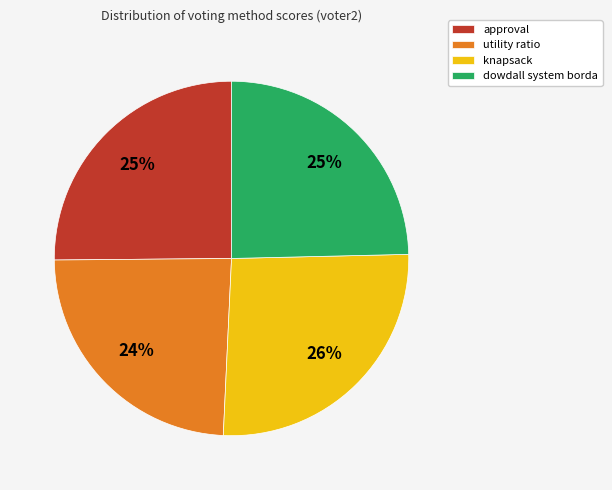

Is it true that utility ratio is 34% of the pie?

False